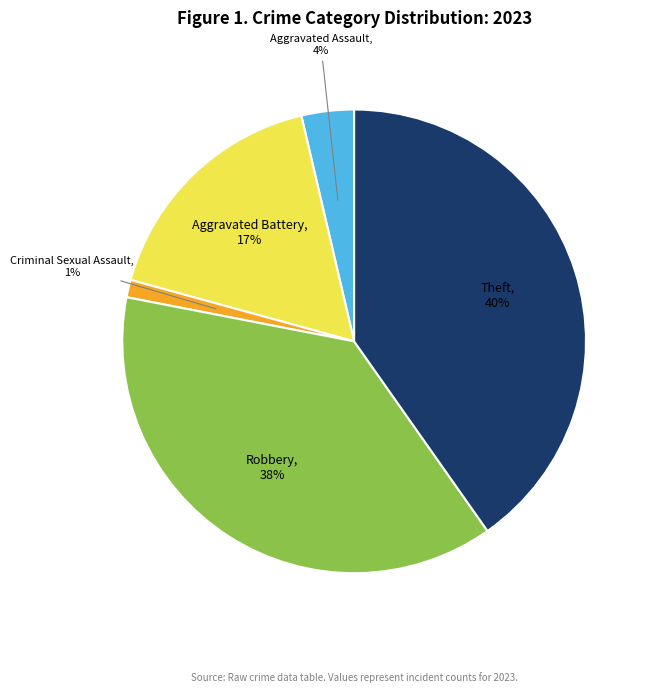

What is the largest slice in the pie chart?

Theft